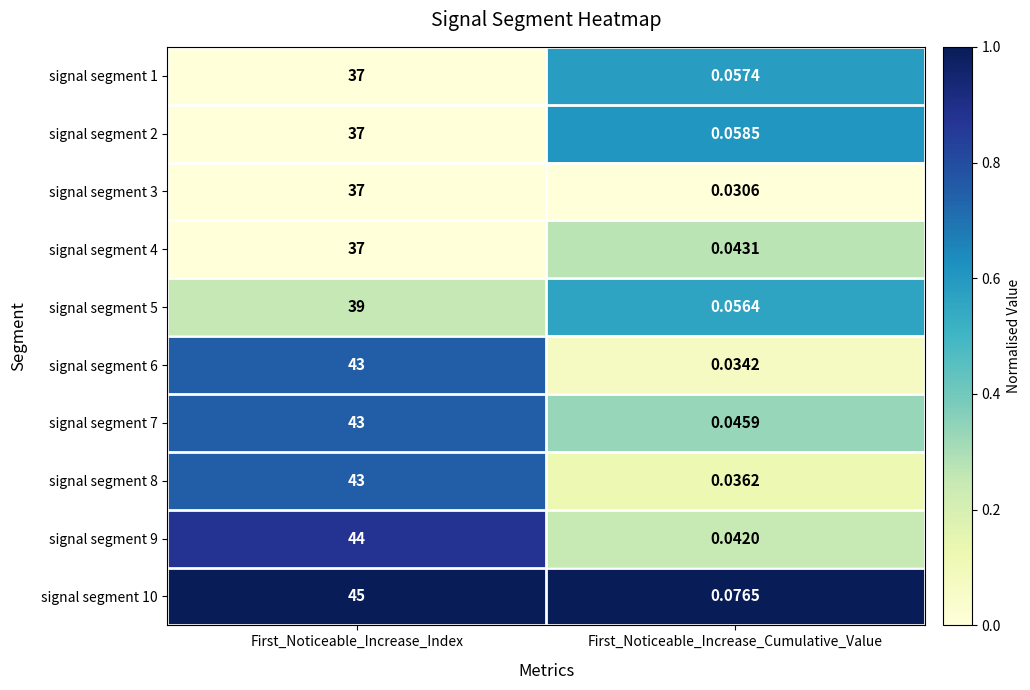

At which label does signal segment 6 reach its peak?

First_Noticeable_Increase_Index